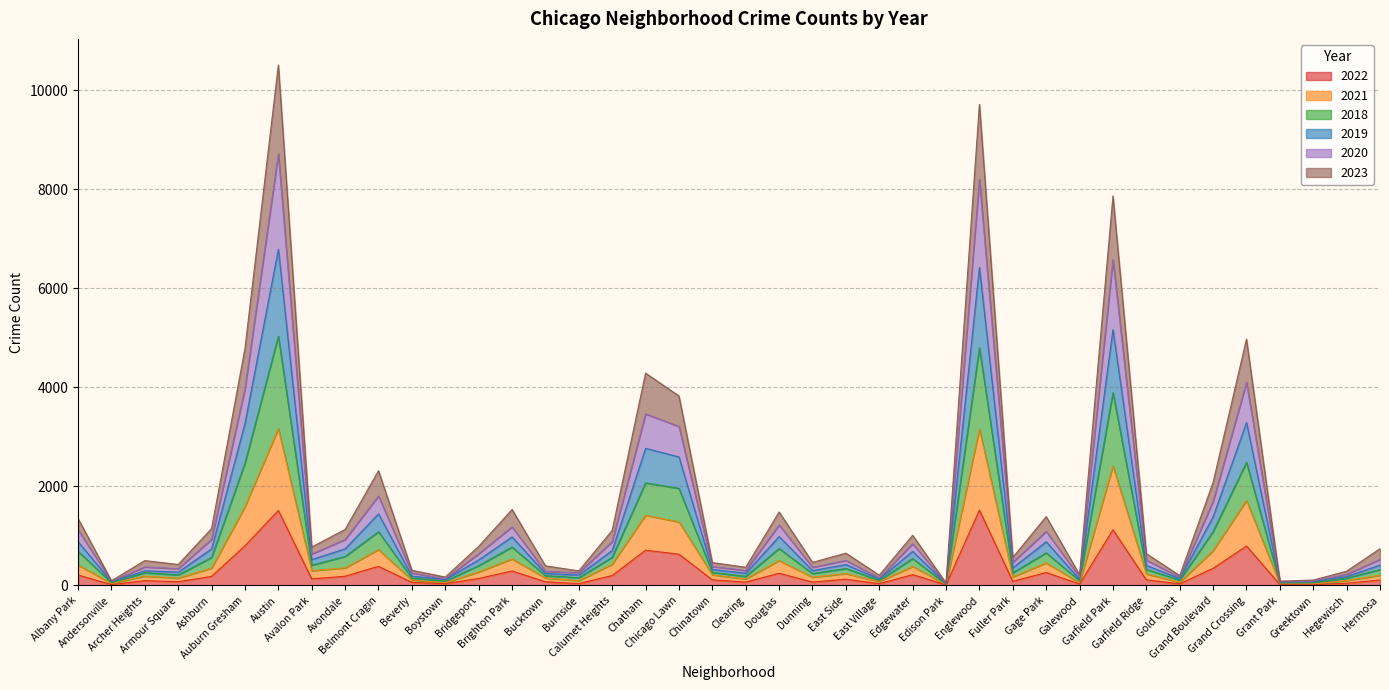

True or false: 2022 has more than 0 points higher than both neighbors.

True